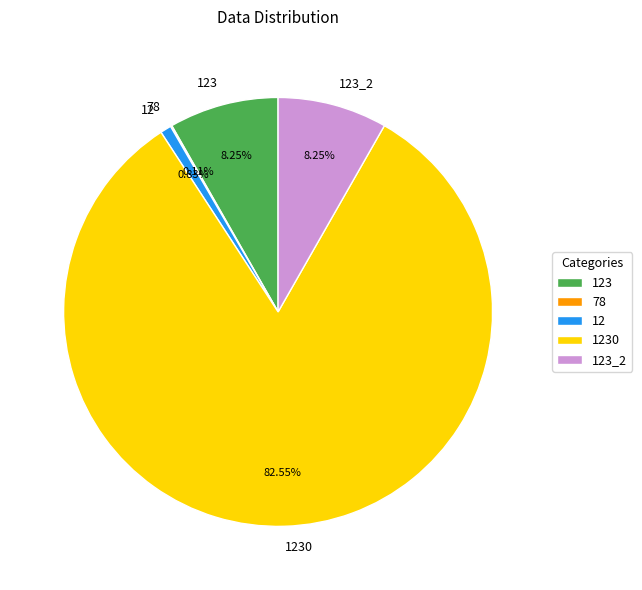

What is the total percentage of 123 and 1230?

90.8%